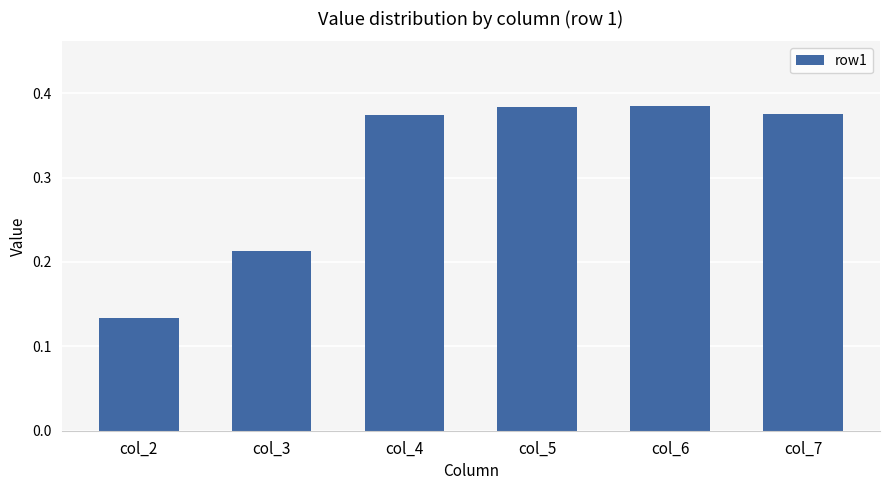

Which has a higher value, col_3 or col_6?

col_6